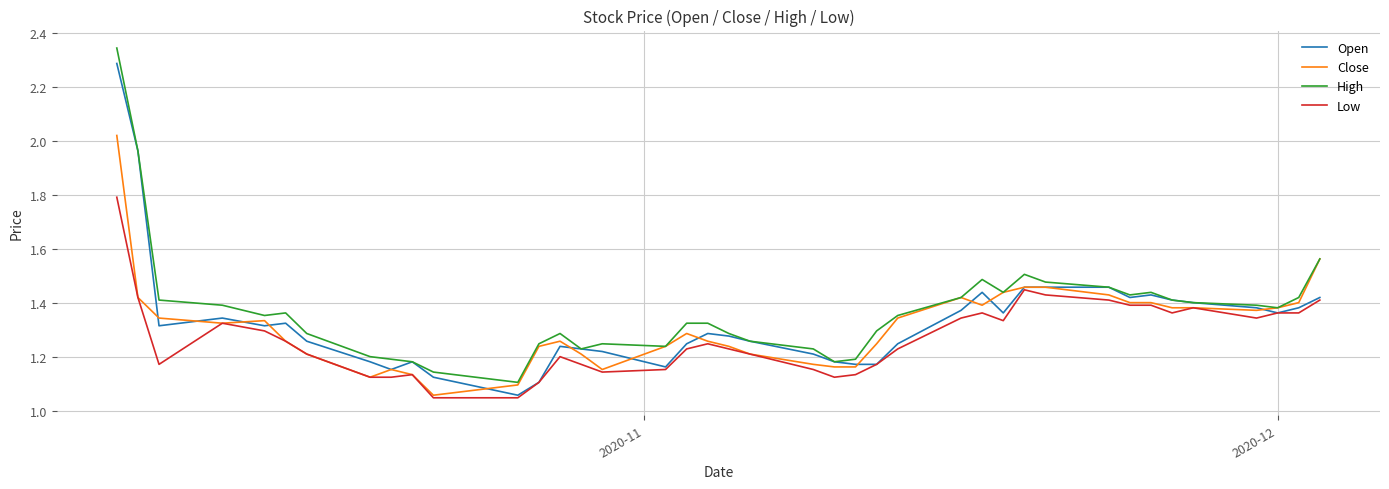

How many lines are shown in the chart?

4